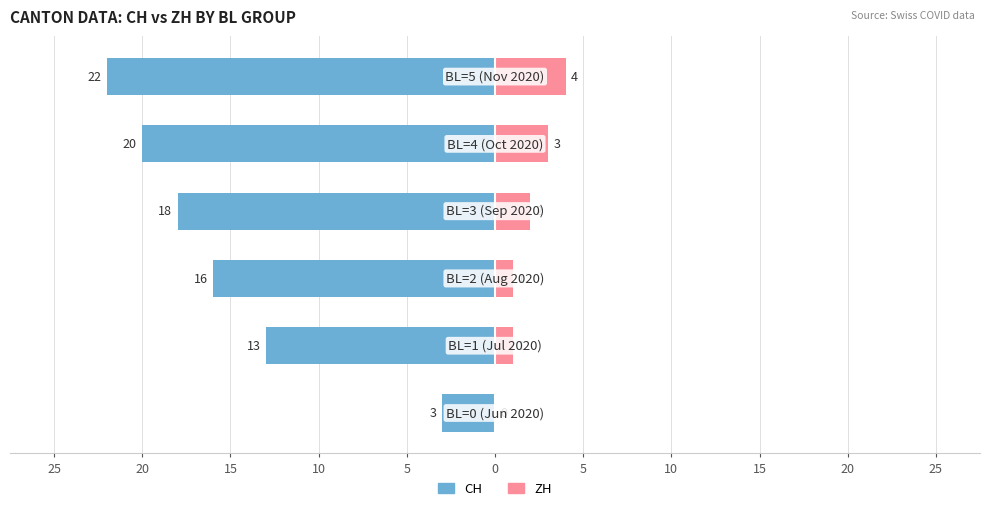

What is the sum of all ZH values?

11